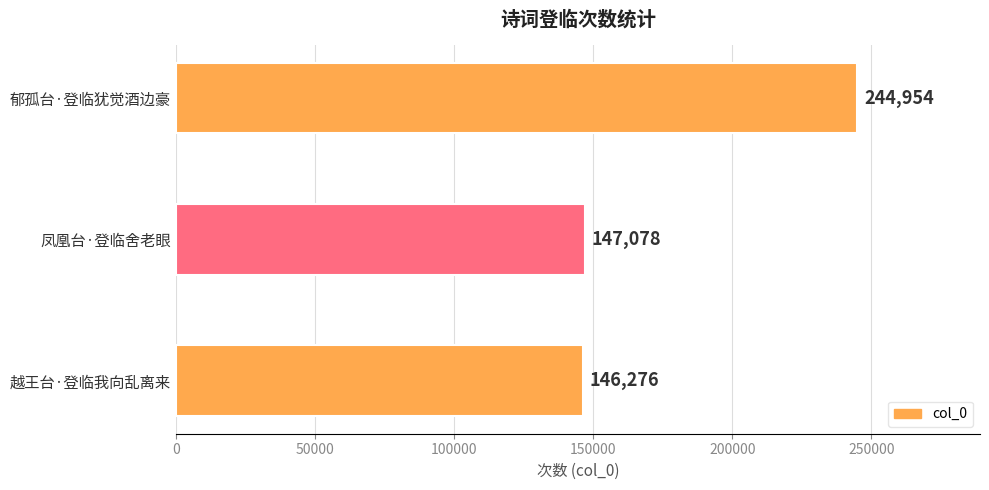

Approximately how many times larger is the value at 郁孤台·登临犹觉酒边豪 compared to 越王台·登临我向乱离来?

1.7